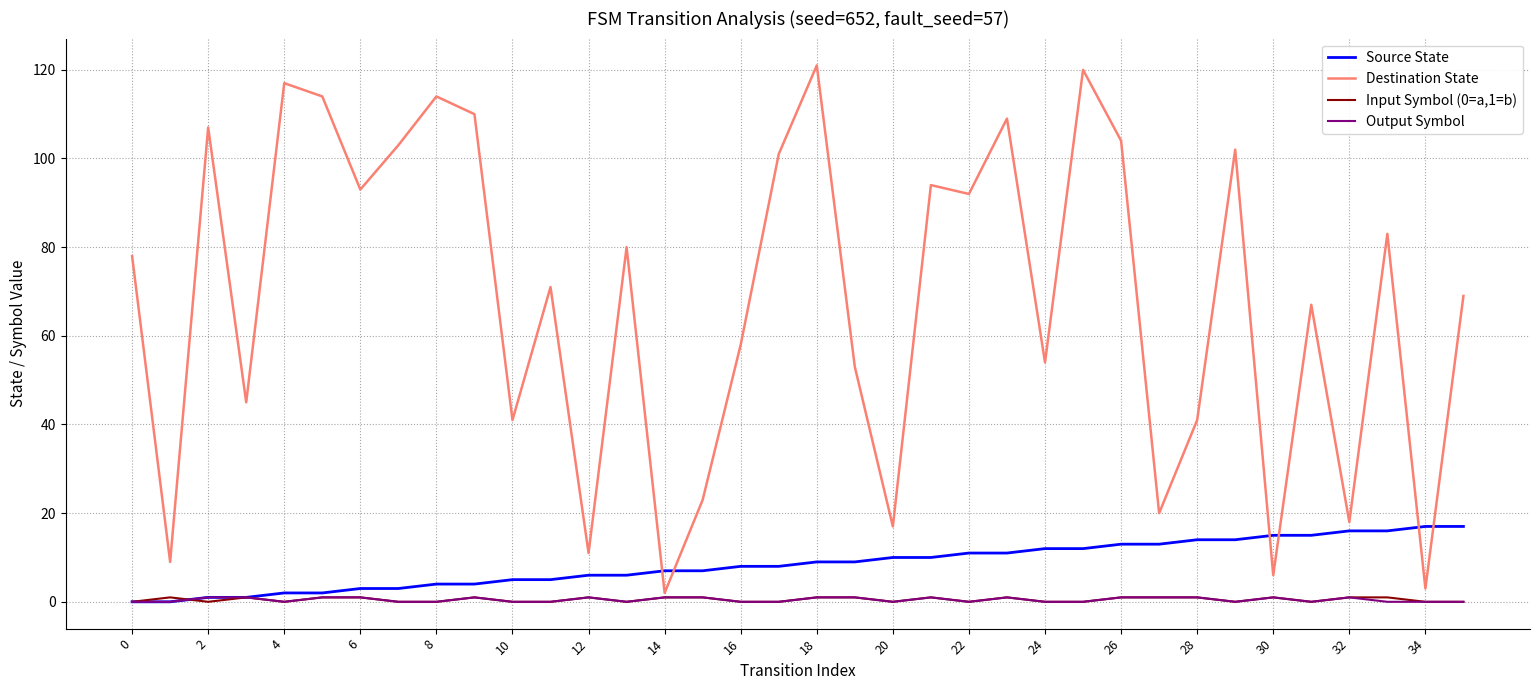

What is the highest value of the Source State series?

17